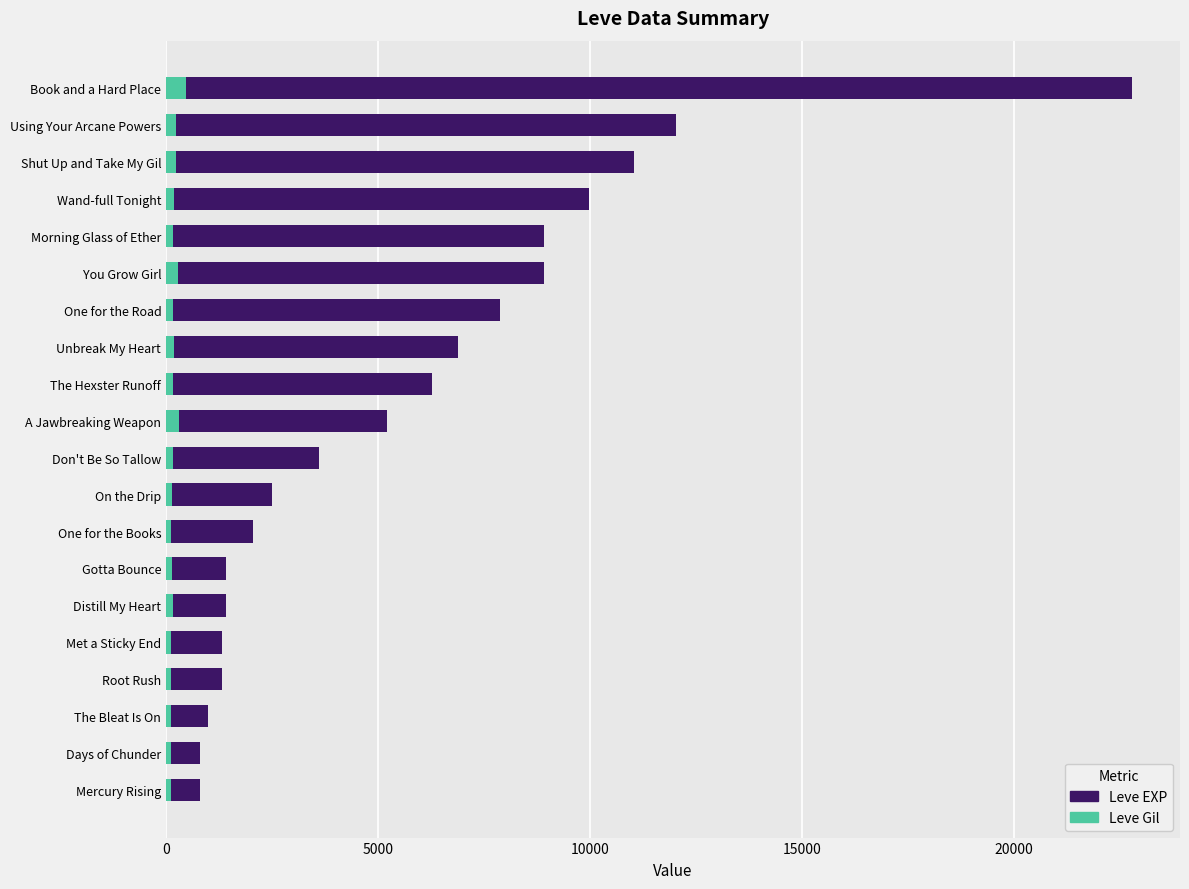

What is the smallest value displayed?

112